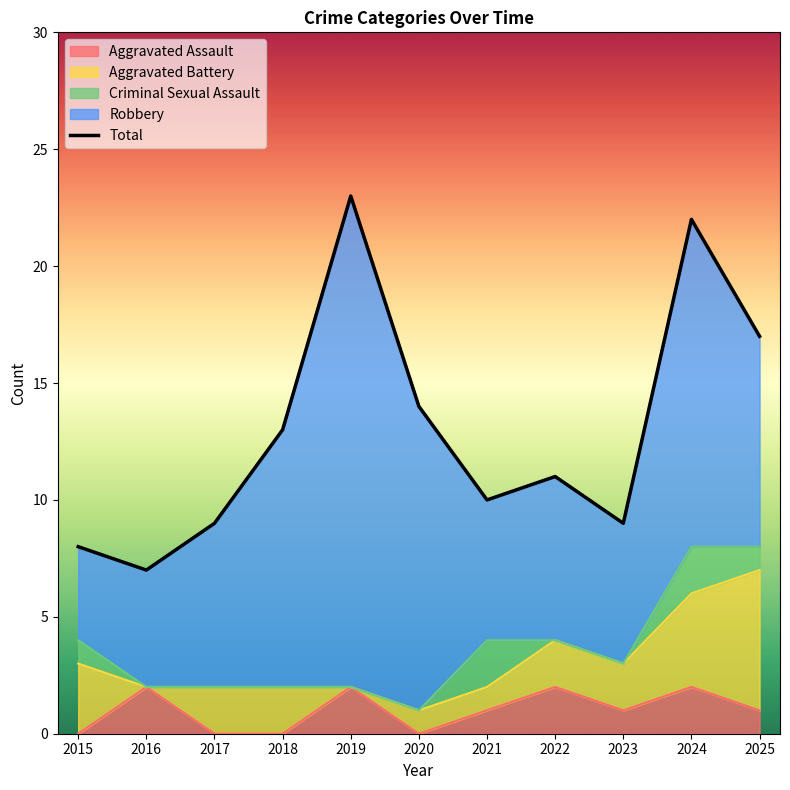

What is the change in value from 2018 to 2024?

+9